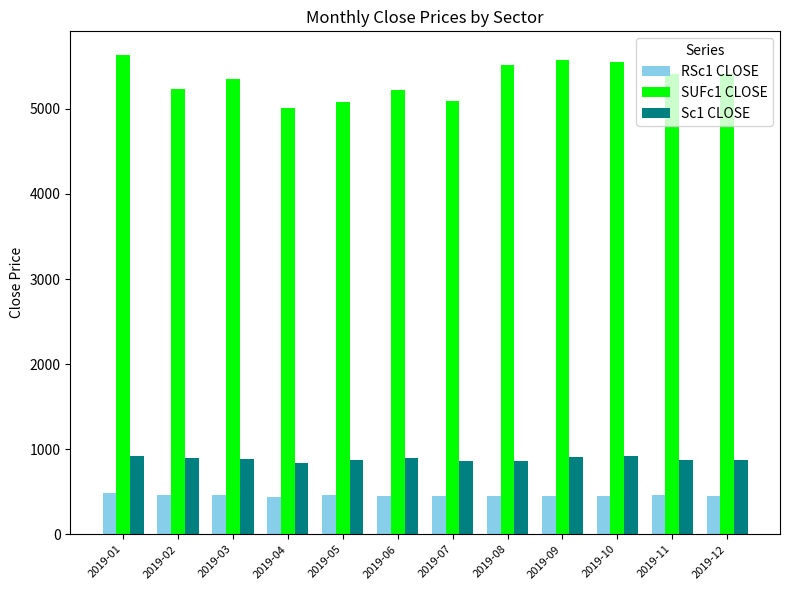

The value of SUFc1 CLOSE at 2019-08 is 5512.0. True or false?

True